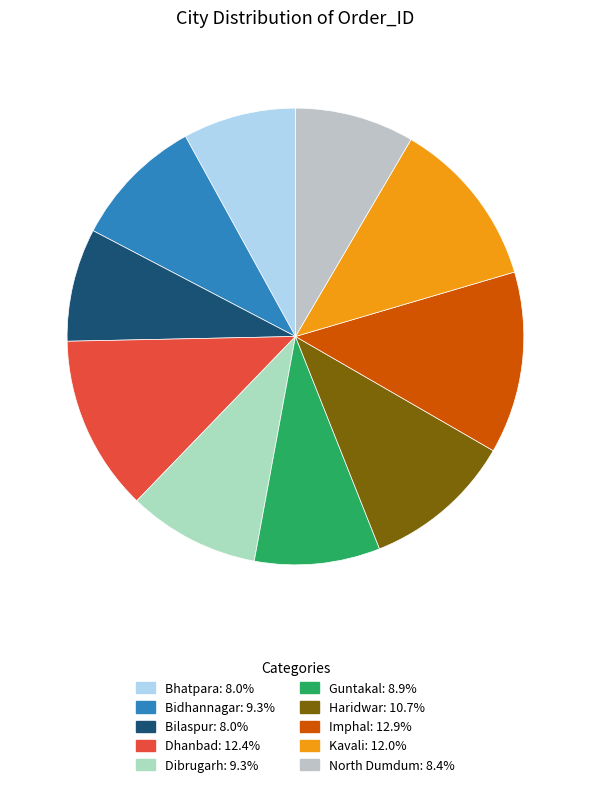

What percentage is the Imphal slice, to the nearest percent?

13%